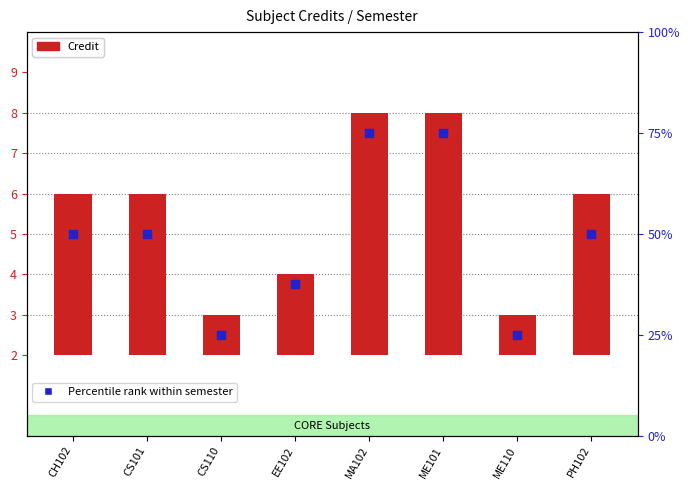

Which series reaches the minimum Y coordinate?

Credit